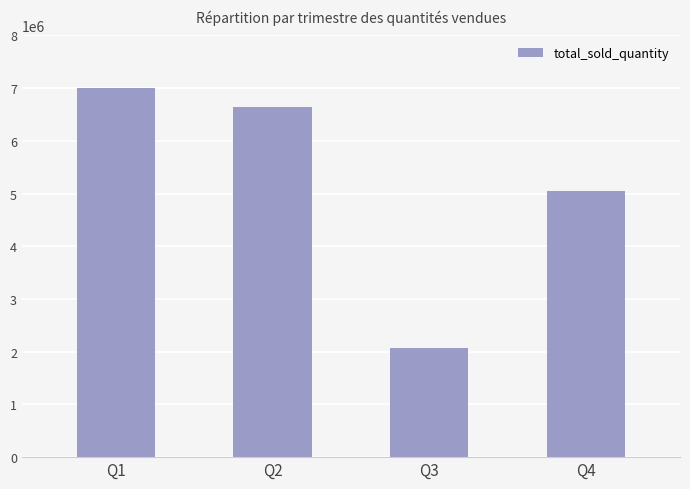

What is the sum of the values at Q3 and Q4?

7117628